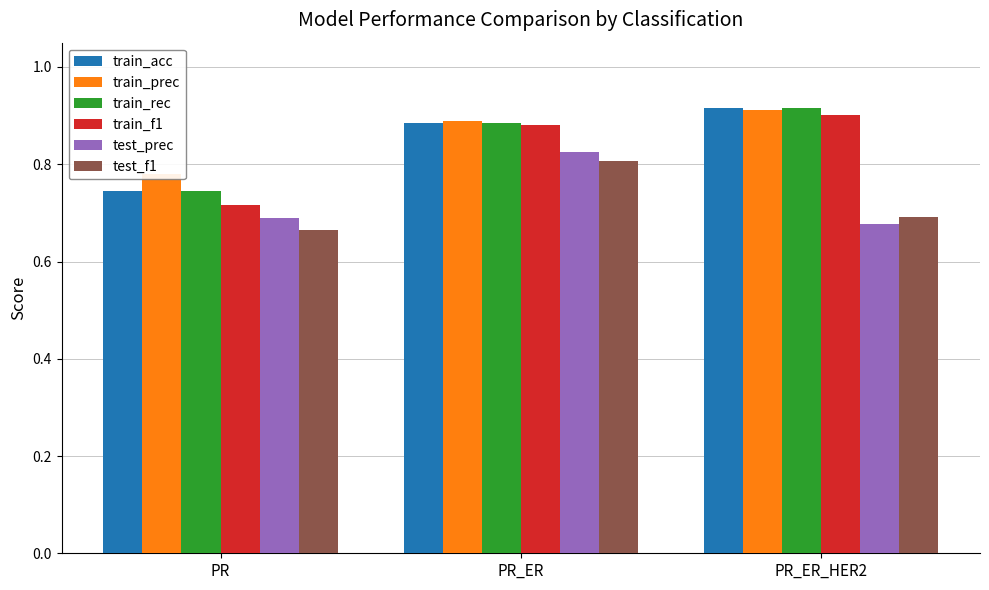

What is the label of the 1st bar from the left?

PR